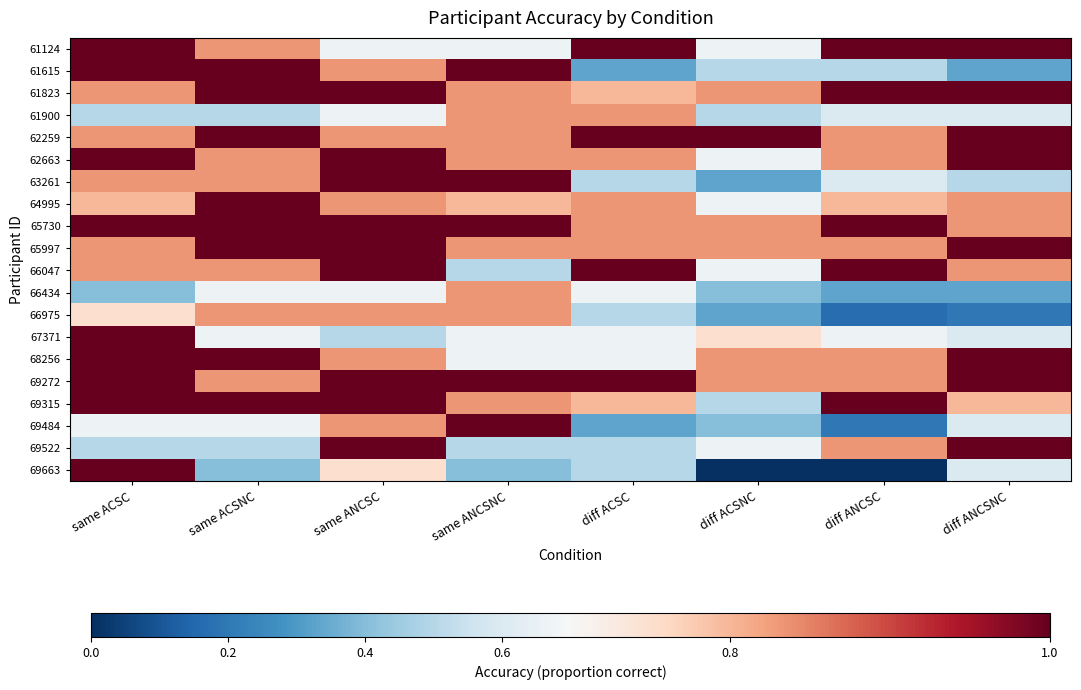

Which series has the largest total across all categories?

65730